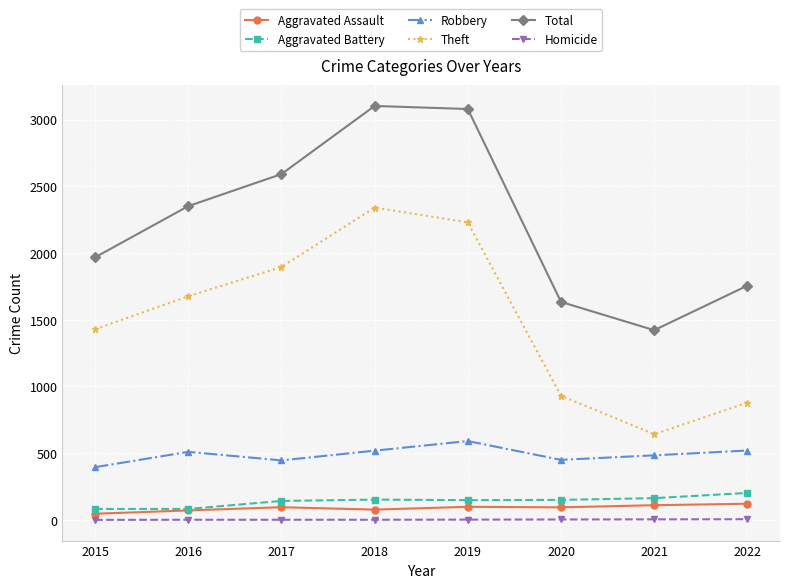

Count the Homicide values in the range 1 to 4.

6